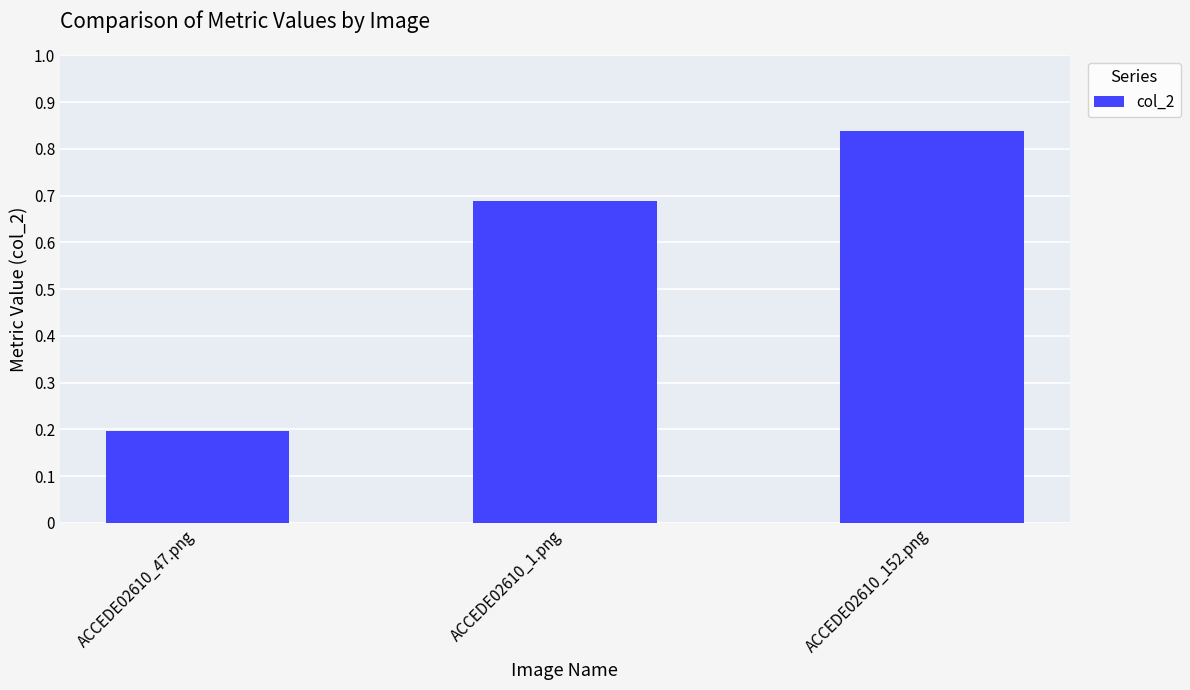

The value at ACCEDE02610_47.png is 0.3. True or false?

False